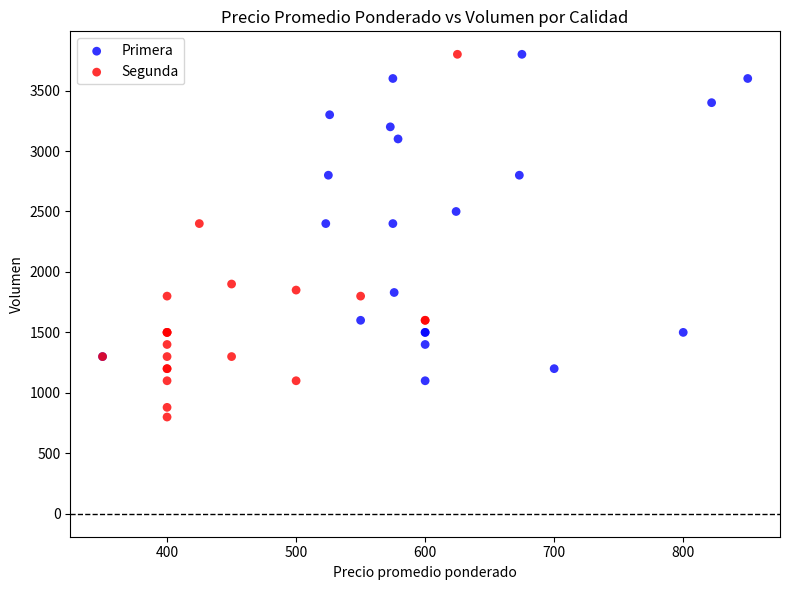

Which series has the largest Y range (max minus min)?

Segunda